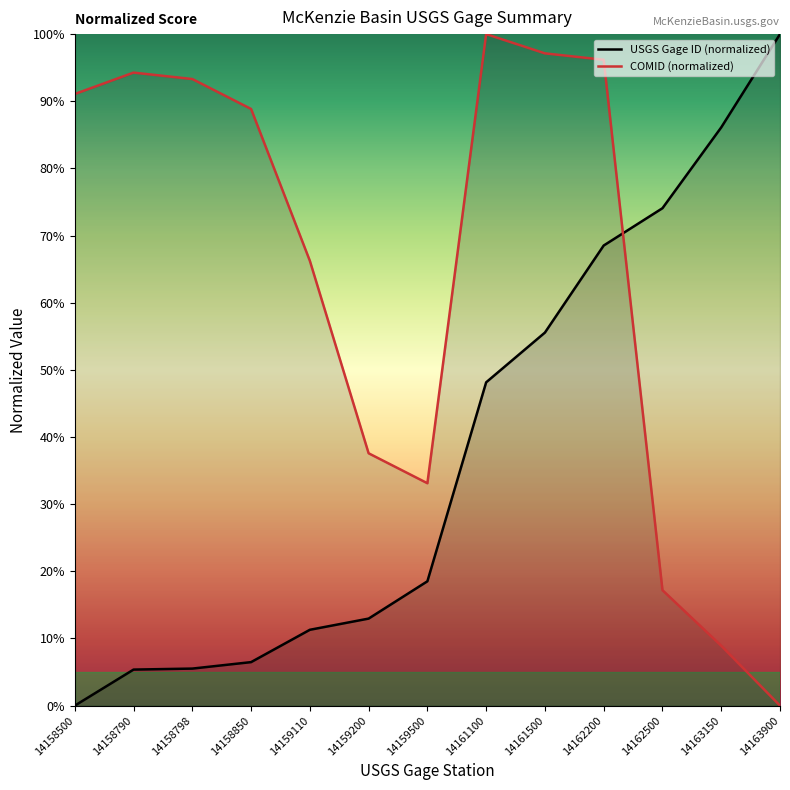

The value of COMID at 14163900 is 0.0. True or false?

True